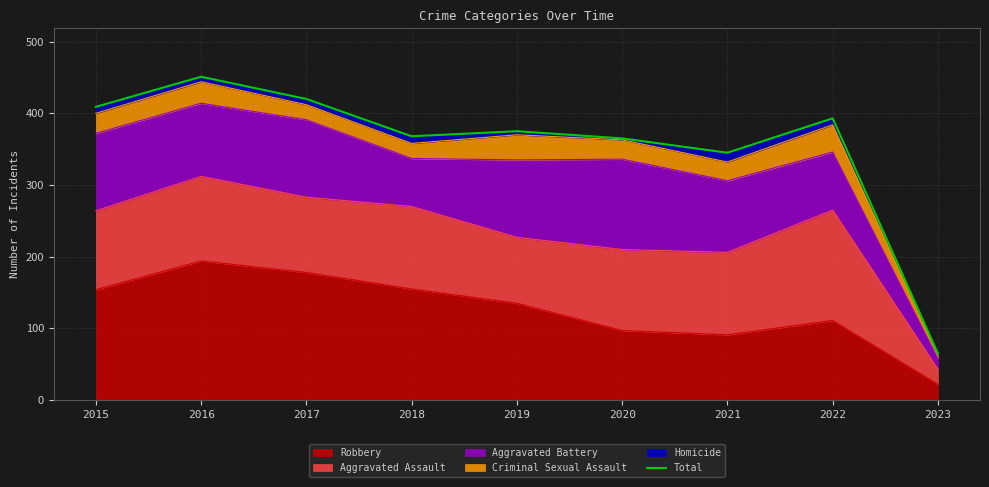

True or false: there are more than 2 points higher than both neighbors.

True